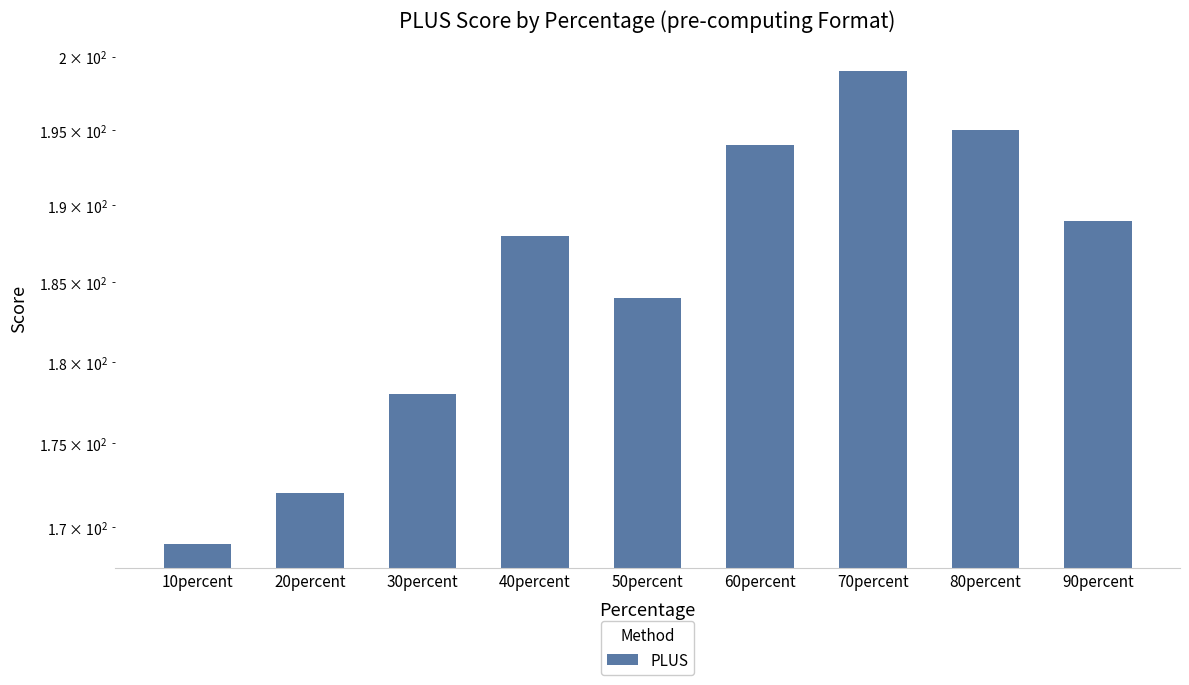

Reading left to right, extract all data points from this chart.

10percent=169	20percent=172	30percent=178	40percent=188	50percent=184	60percent=194	70percent=199	80percent=195	90percent=189